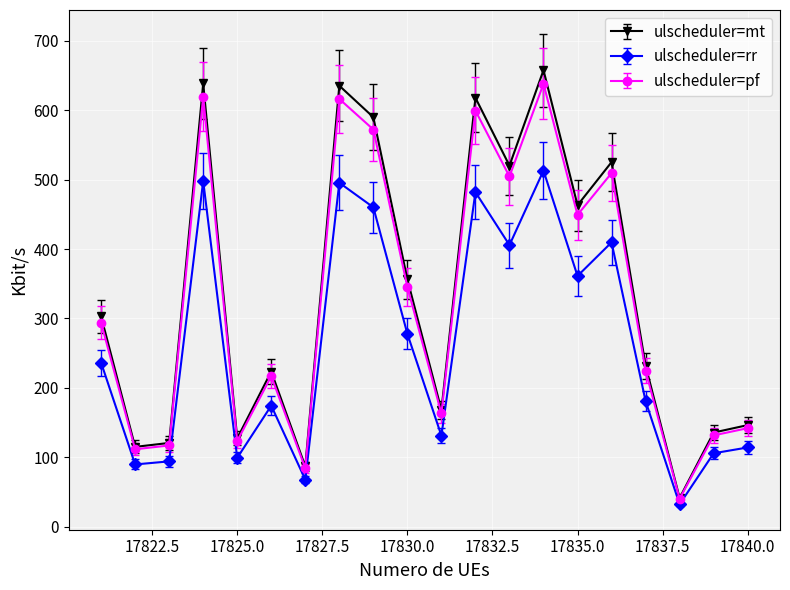

What is the value of the ulscheduler=mt point at the 4th from the left?

638.5